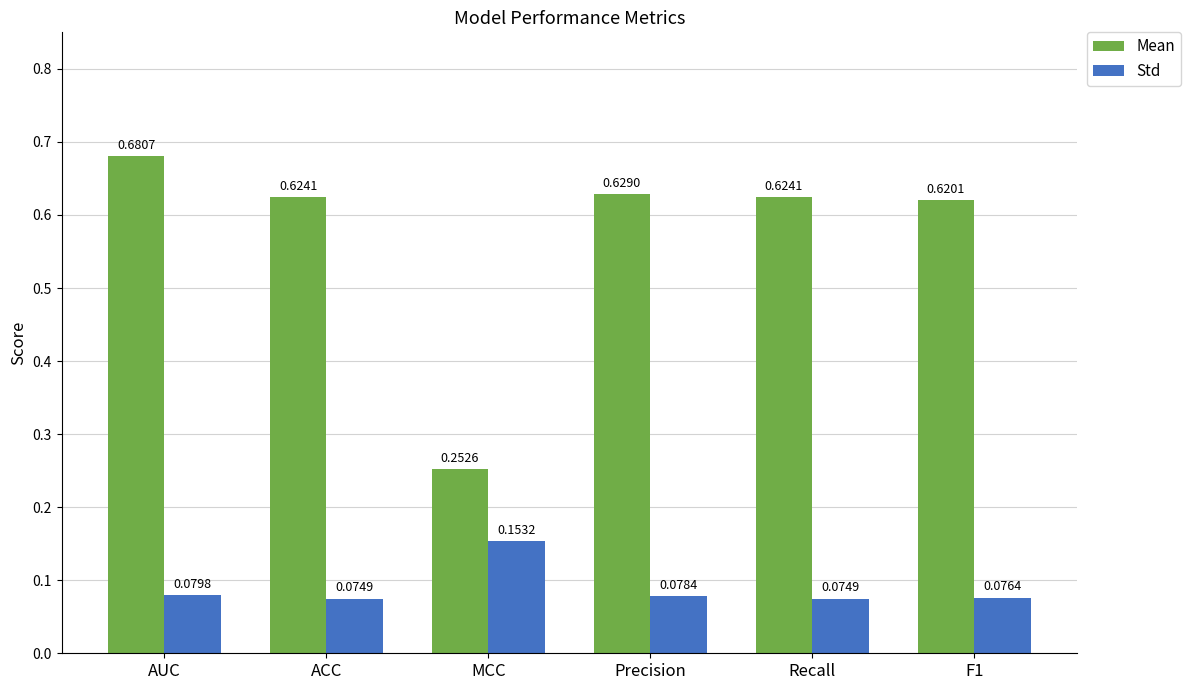

At ACC, list the series in order from smallest to largest.

Std, Mean